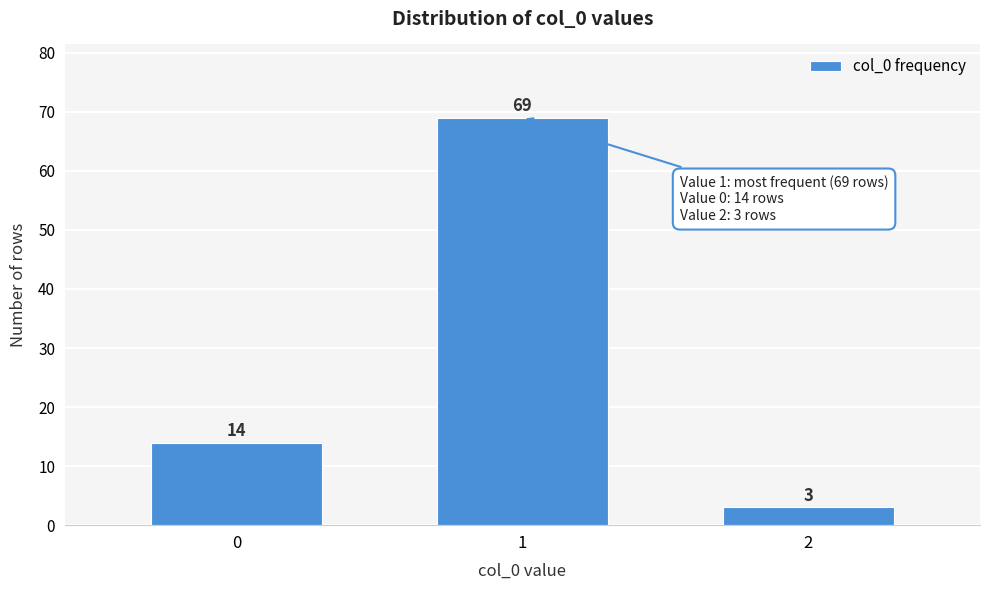

Reading left to right, extract all data points from this chart.

14	69	3